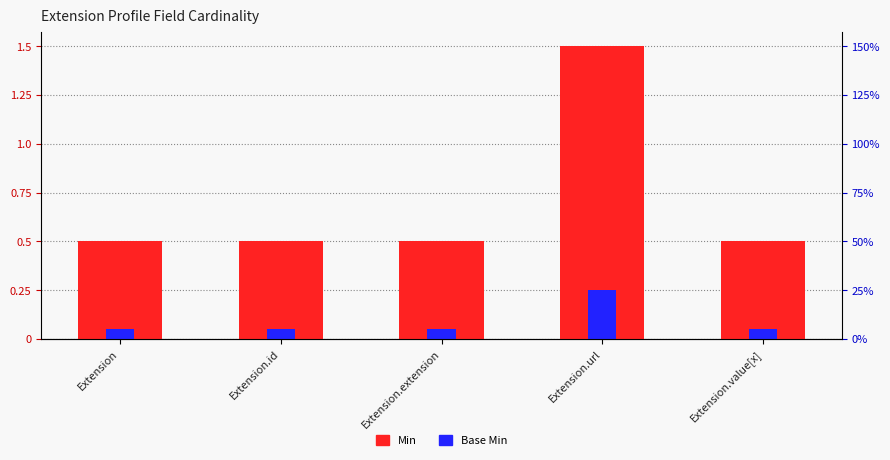

Rank the series by their average value, from lowest to highest.

Base Min, Min